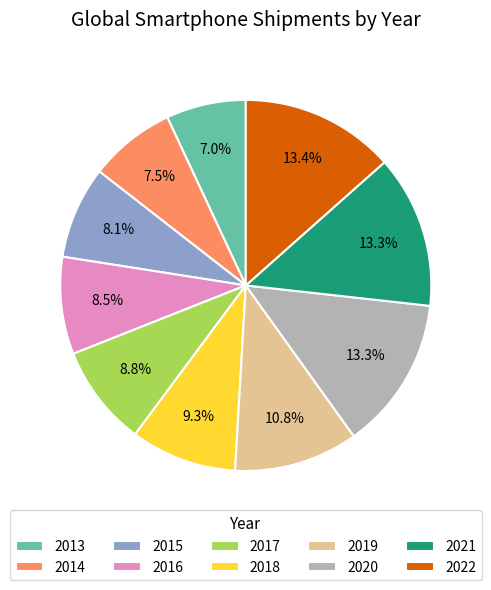

Which slice is the smallest?

2013